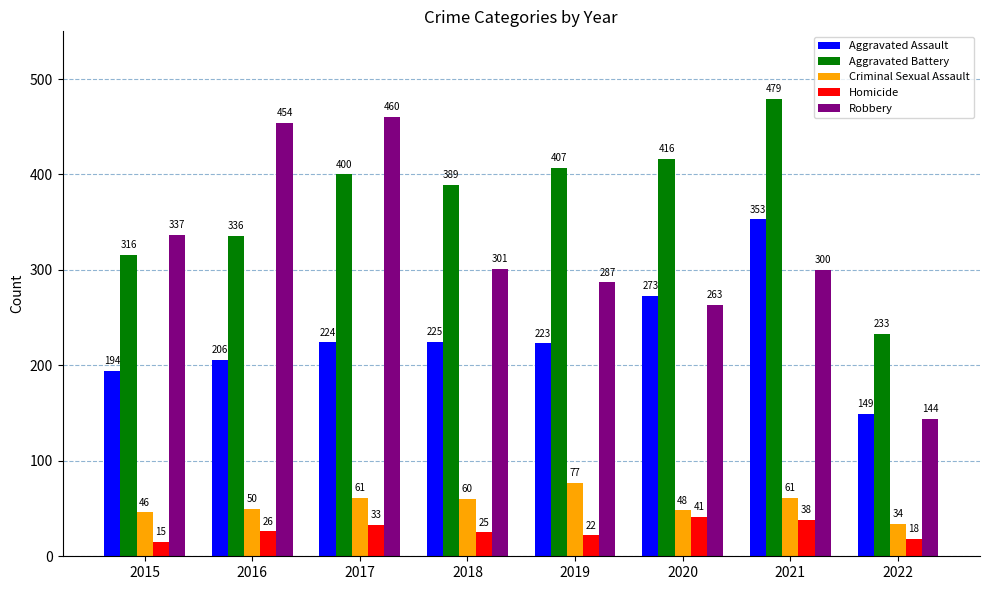

Reading left to right, list all the values displayed in this chart.

Aggravated Assault: 194	206	224	225	223	273	353	149
Aggravated Battery: 316	336	400	389	407	416	479	233
Criminal Sexual Assault: 46	50	61	60	77	48	61	34
Homicide: 15	26	33	25	22	41	38	18
Robbery: 337	454	460	301	287	263	300	144